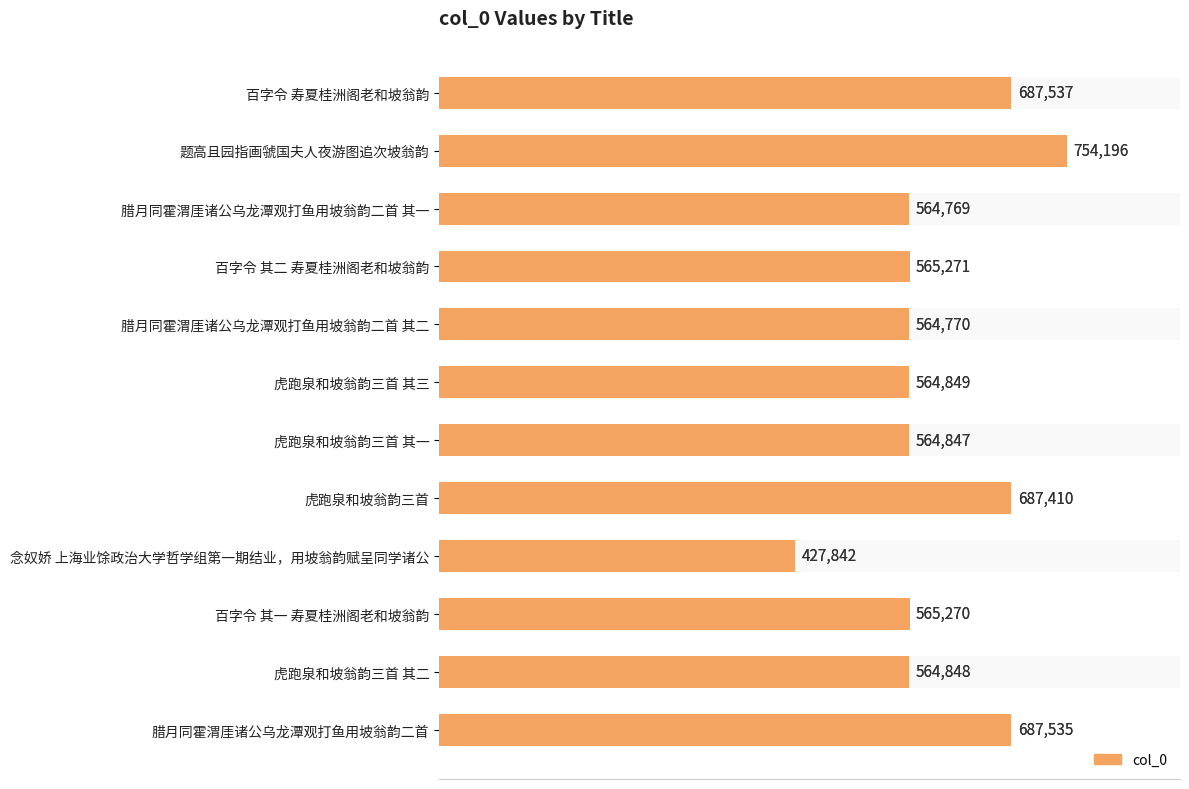

Approximately how many times larger is the value at 虎跑泉和坡翁韵三首 其三 compared to 腊月同霍渭厓诸公乌龙潭观打鱼用坡翁韵二首?

0.8